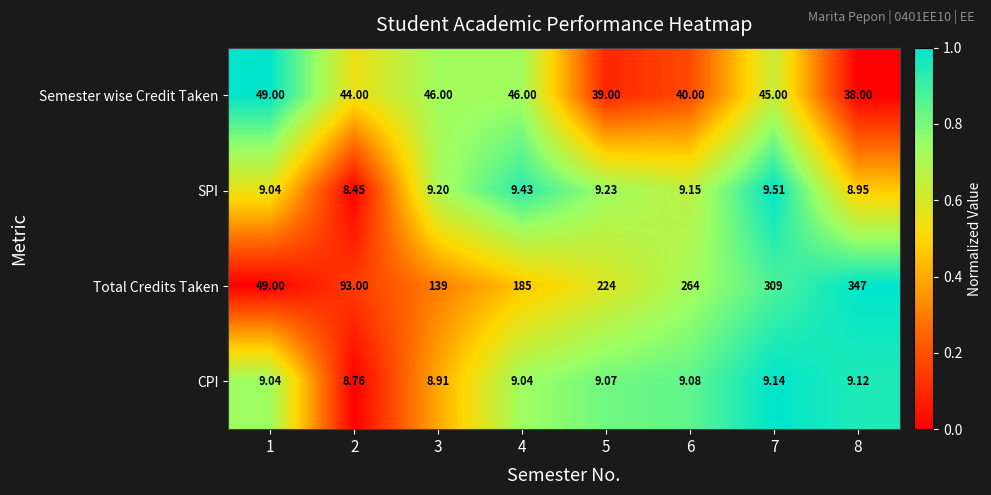

At 6, list the series in order from largest to smallest.

Total Credits Taken, Semester wise Credit Taken, SPI, CPI